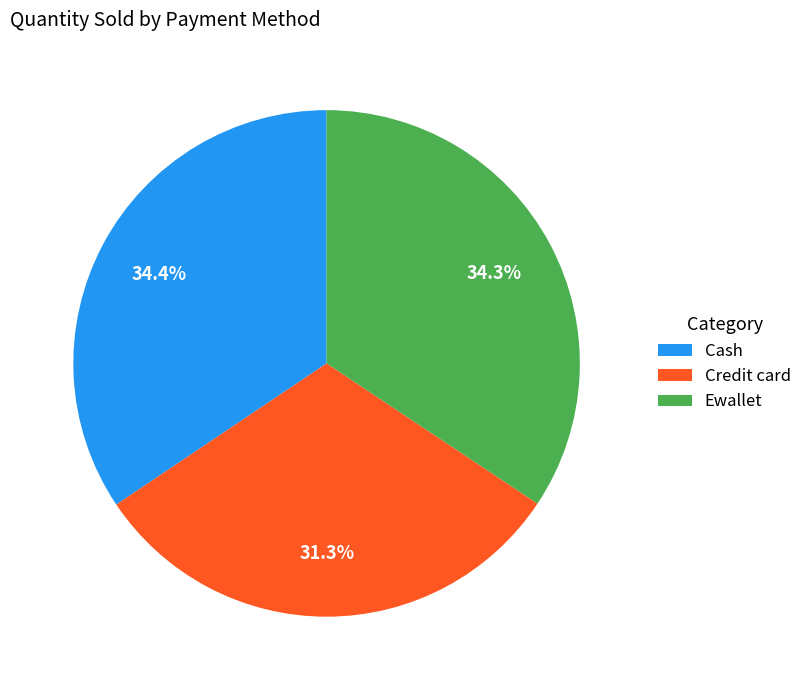

Is there a majority slice in this chart?

No